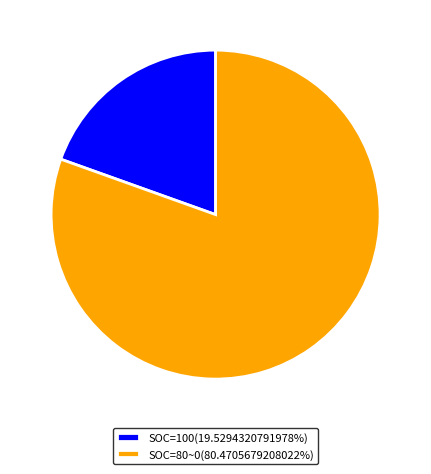

Is SOC=100(19.5294320791978%) the majority of the pie?

No